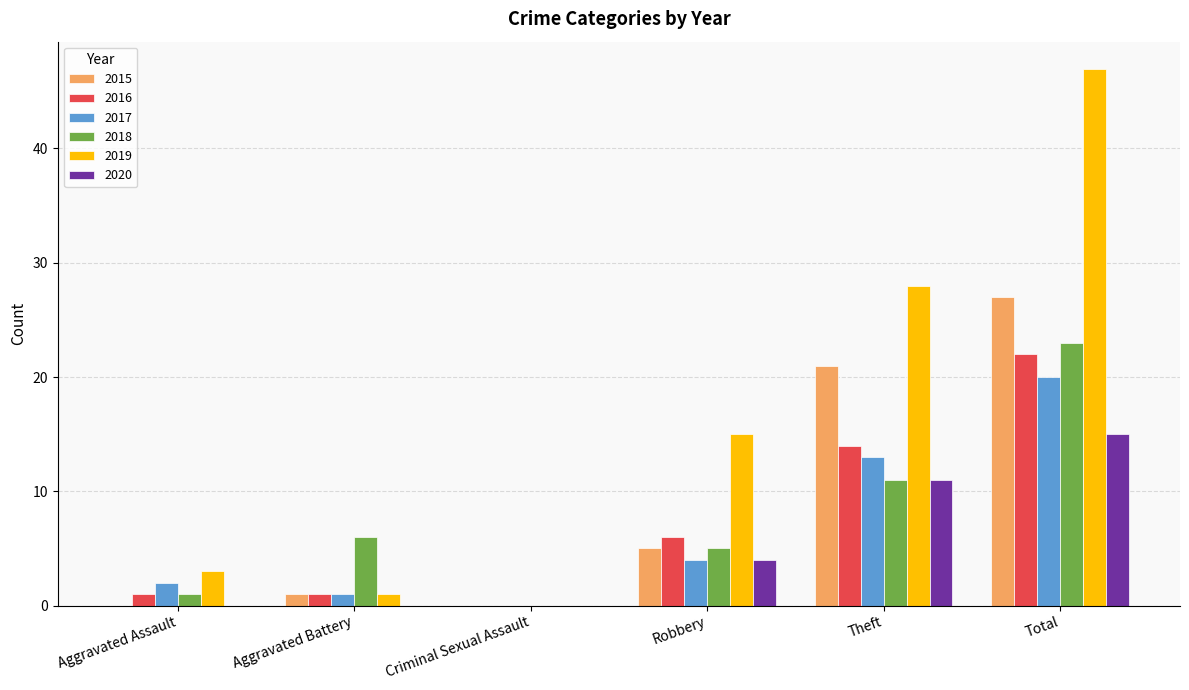

How many positive values does the 2019 series have?

5